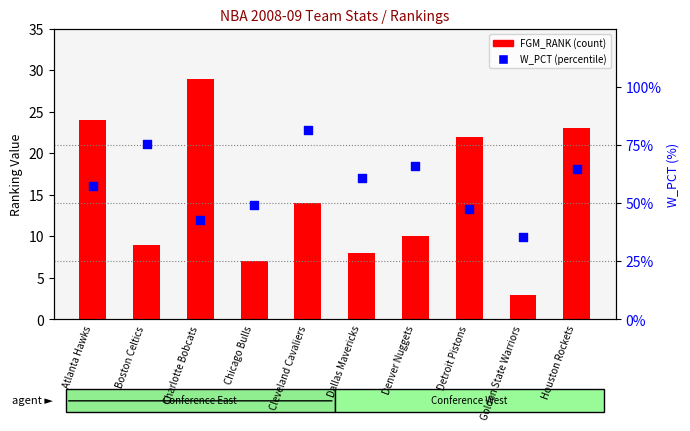

At how many categories does at least one series exceed 6?

9